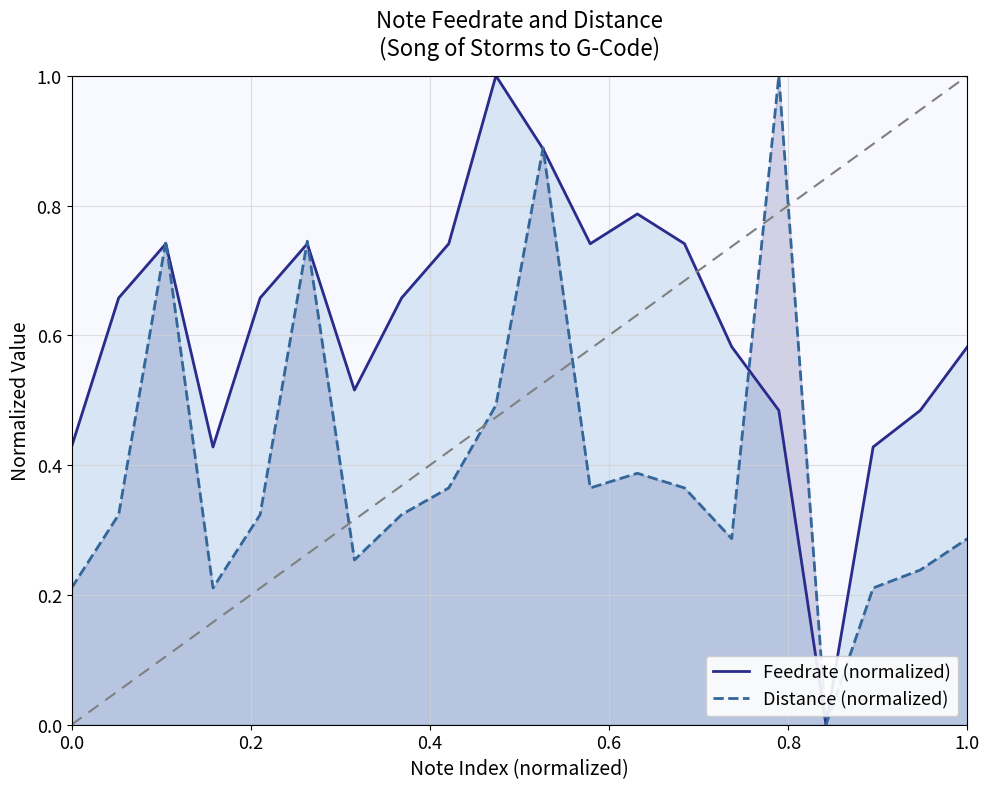

Rank the series by their average value, from highest to lowest.

Feedrate (normalized), Distance (normalized)